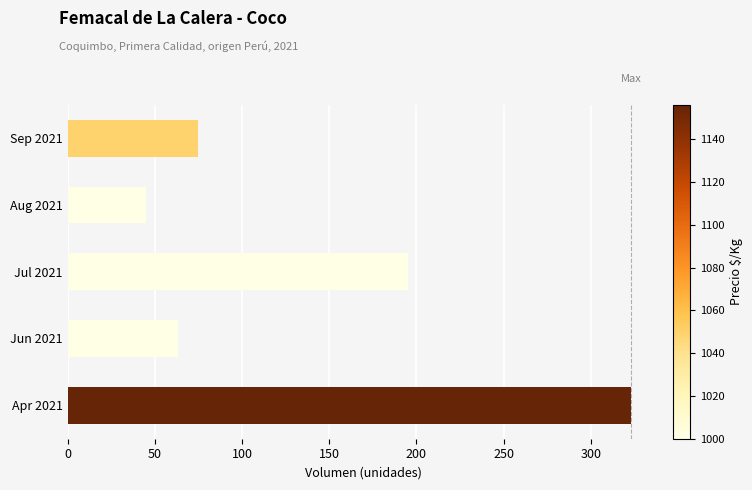

What is the average value?

140